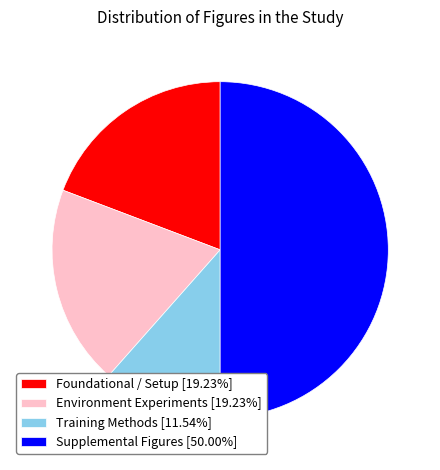

Approximately how many times larger is the value at Foundational / Setup [19.23%] compared to Supplemental Figures [50.00%]?

0.4